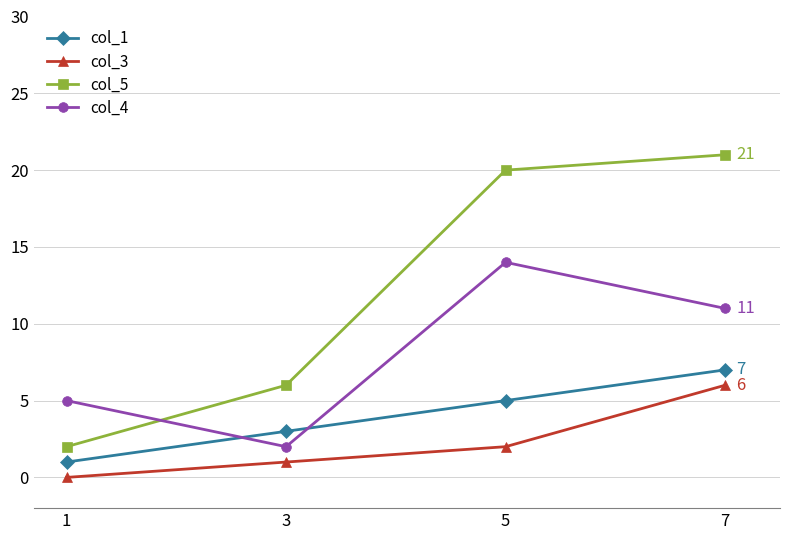

Between 3 and 5, which series saw the biggest shift?

col_5